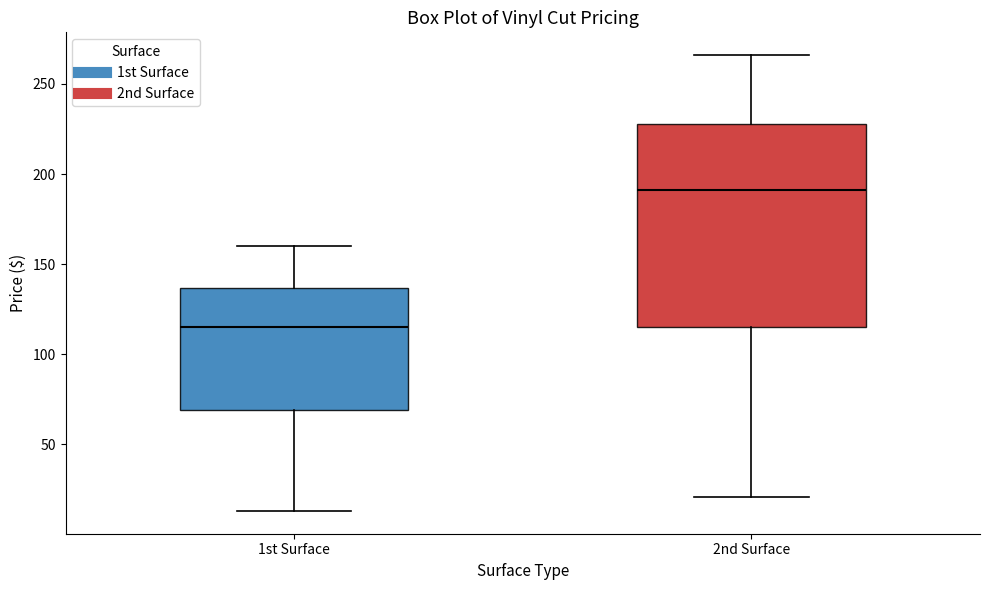

Reading left to right, read every box against the y-axis: the position of its median line, the range the box covers, and the ends of its whiskers. The values are not printed on the chart, so give them approximately, as read against the axis.

1st Surface: median 115, box 70 to 135, whiskers 15 to 160
2nd Surface: median 190, box 115 to 230, whiskers 20 to 265